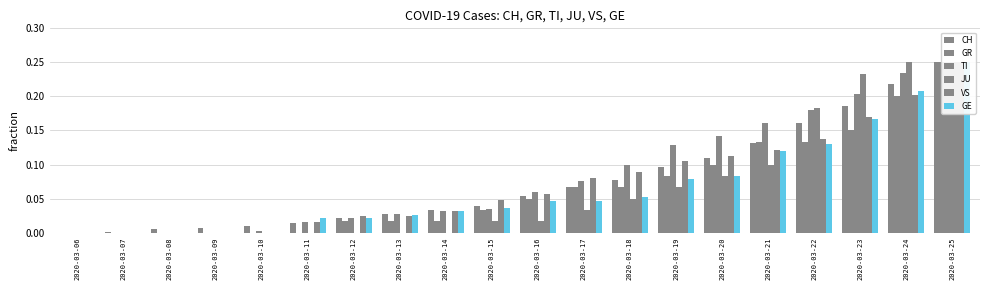

What is the value of the GR bar at the 15th from the left?

0.1